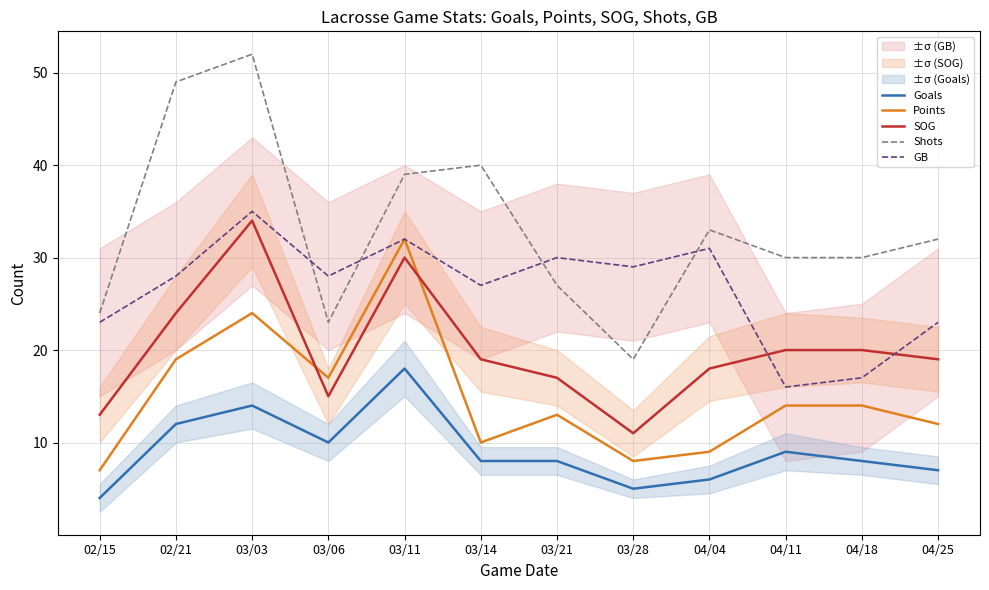

After their last crossing, which series has the higher values: Points or SOG?

SOG